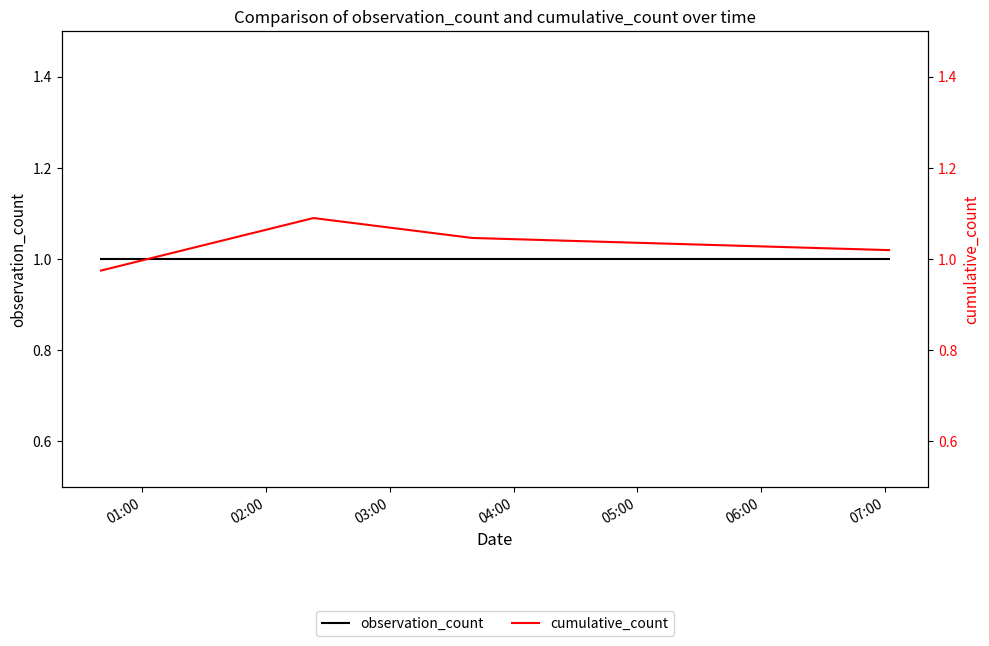

What is the label of the 2nd point from the right?

03:00